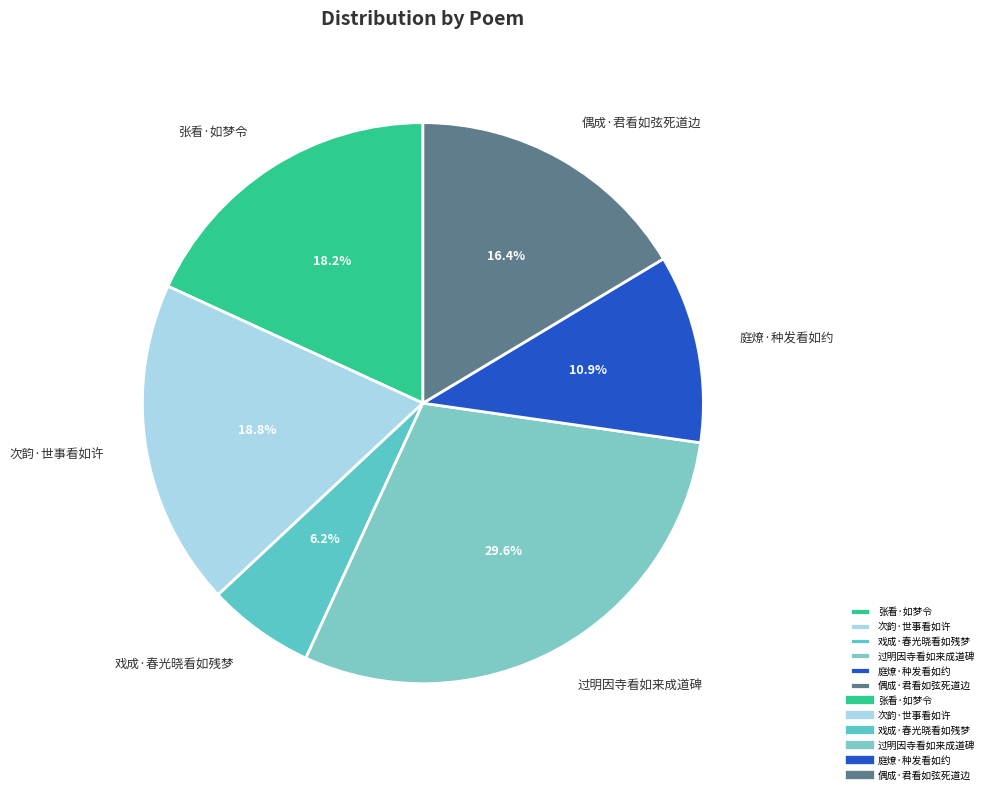

To the nearest percent, what is the difference between the 过明因寺看如来成道碑 and 次韵·世事看如许 slice percentages?

11%